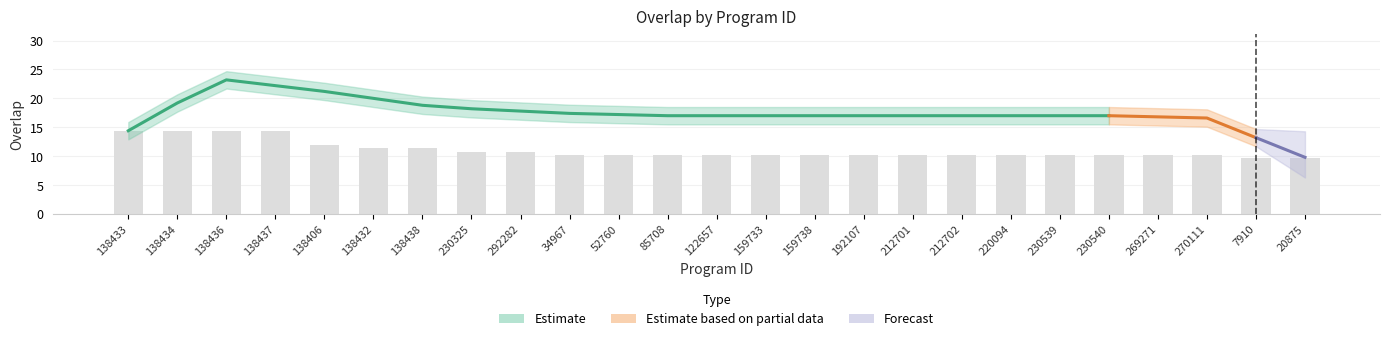

Are the bars horizontal?

No